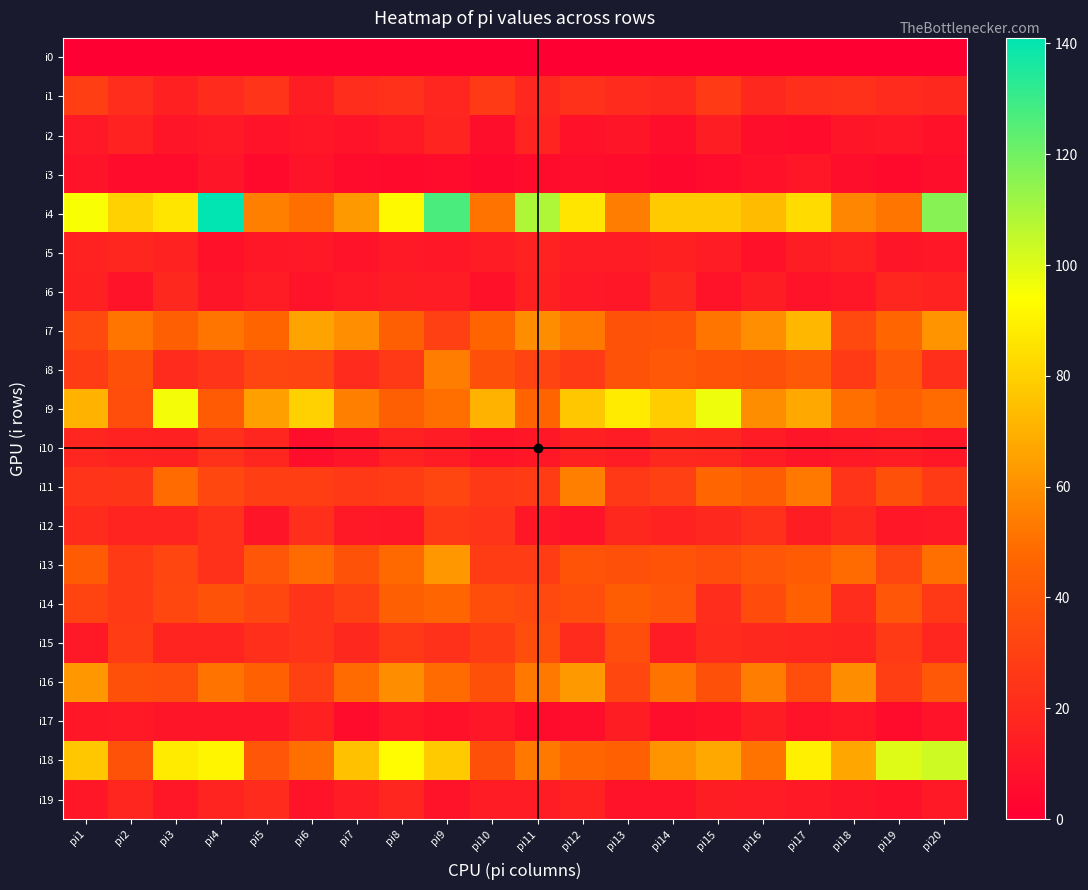

At how many categories does at least one series exceed 52?

20